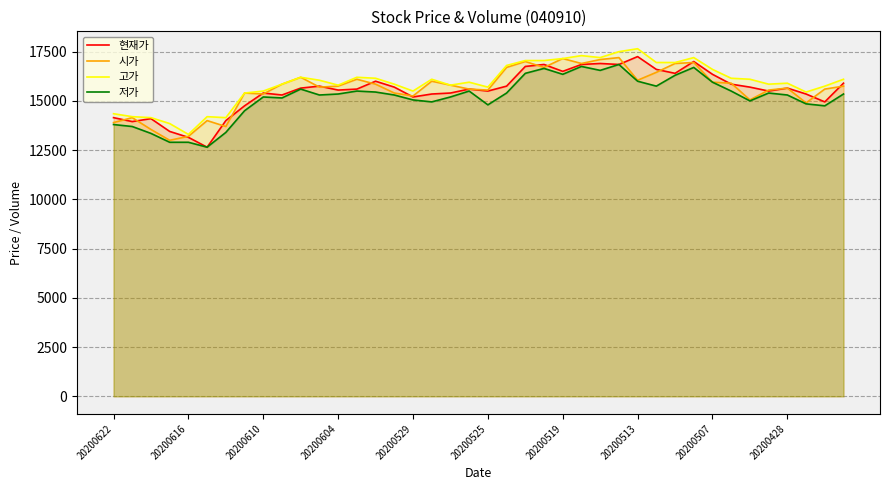

The 저가 series shows 14850 at 37. True or false?

True